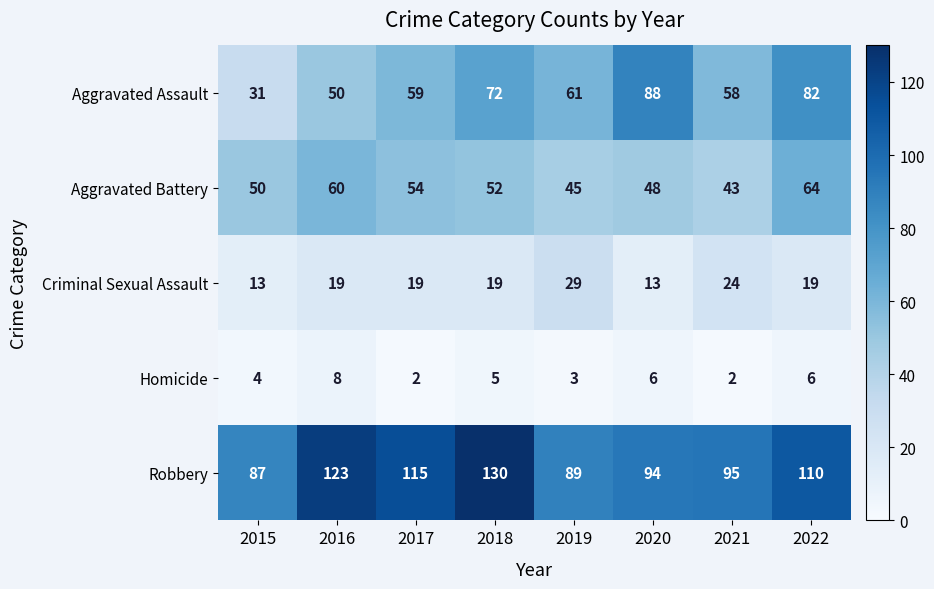

Is it true that Aggravated Assault equals 152 at 2020?

False